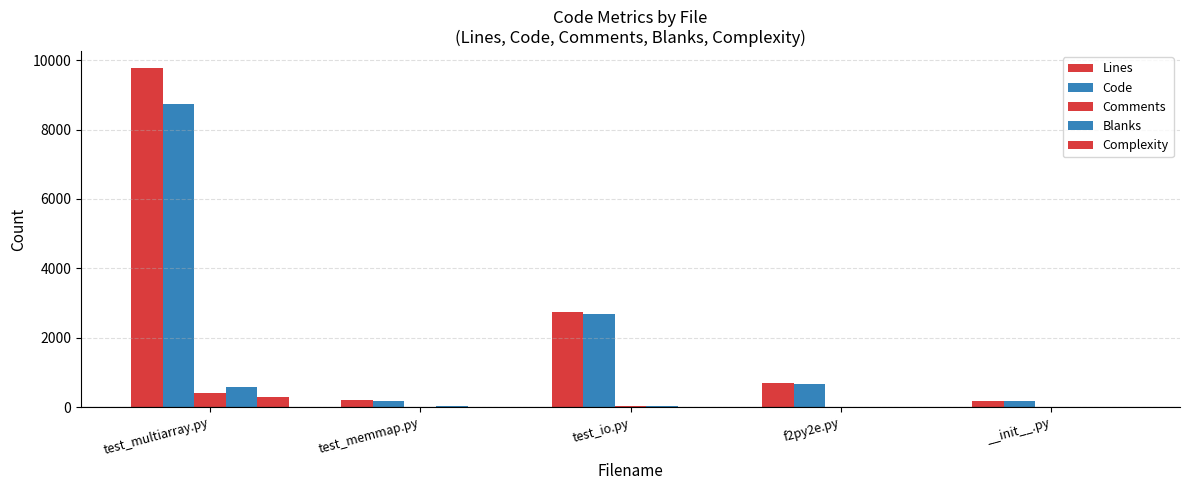

Are the bars grouped side by side (vs. stacked)?

Yes